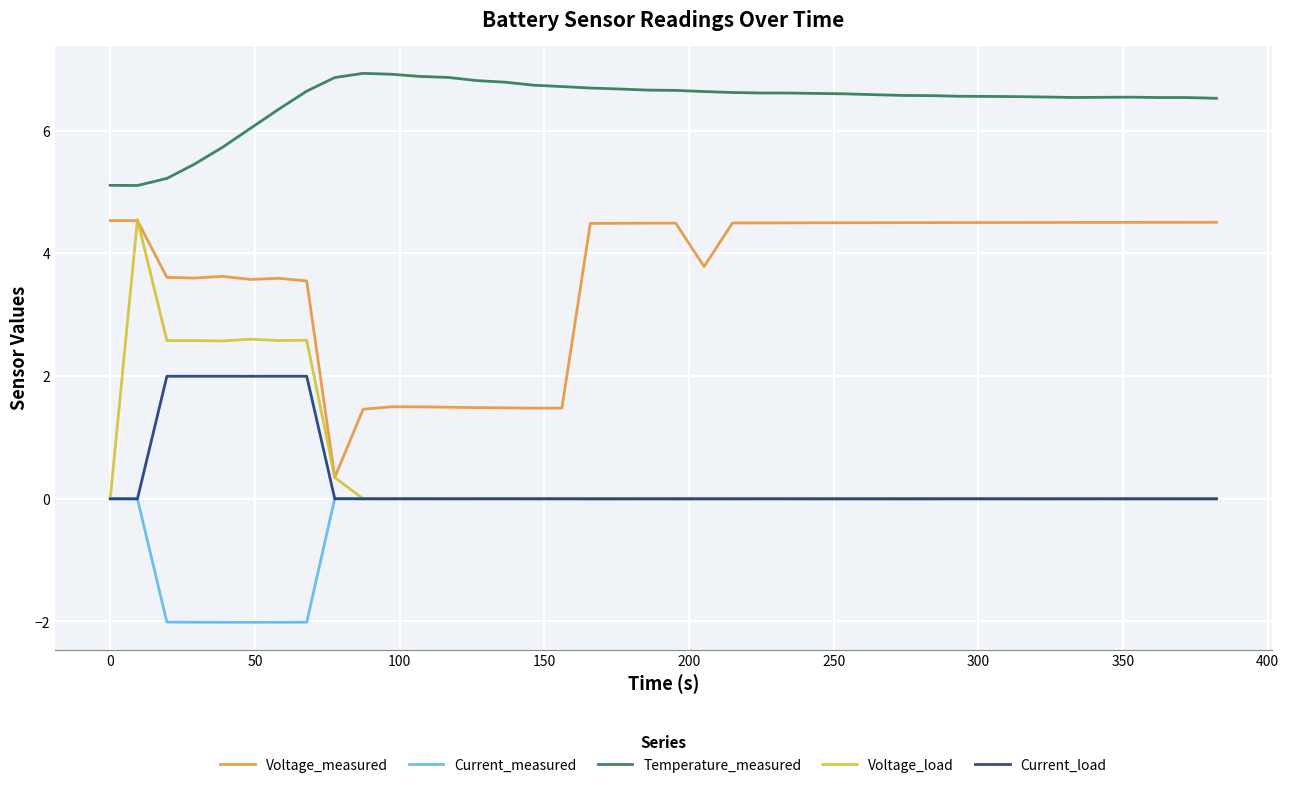

What is the difference between the second highest and minimum values in the Voltage_load series?

2.6